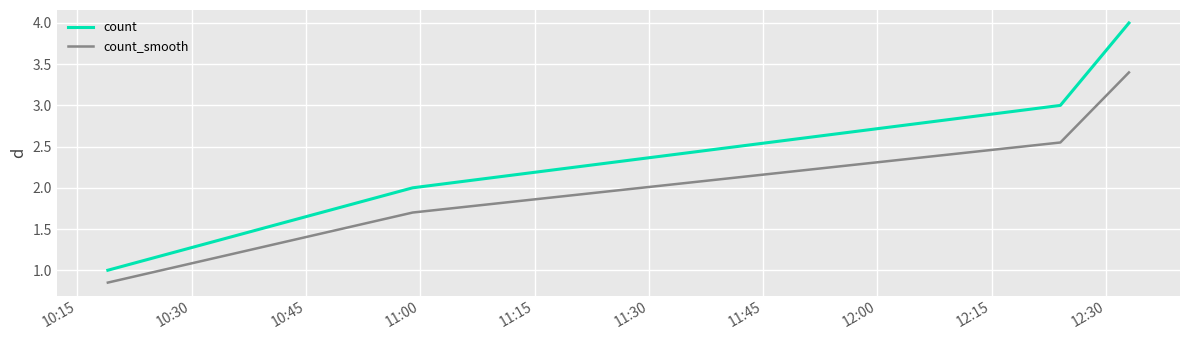

Rank the series by their average value, from highest to lowest.

count, count_smooth